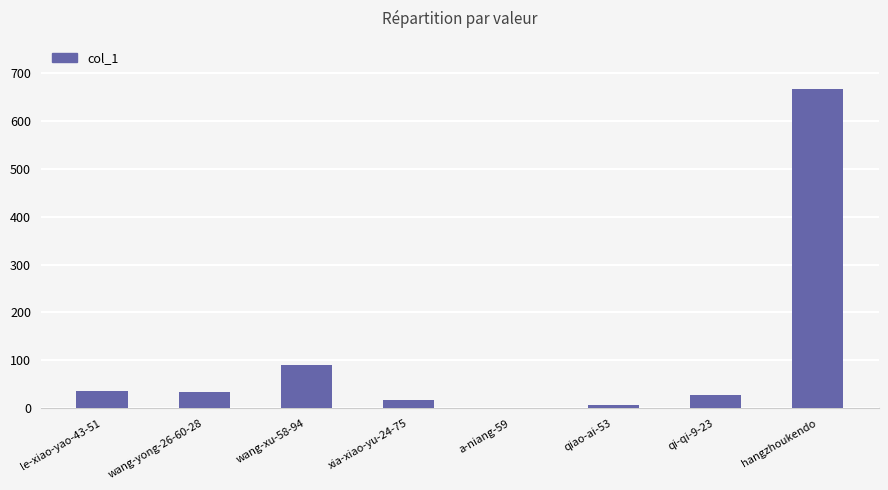

What is the greatest value displayed?

667